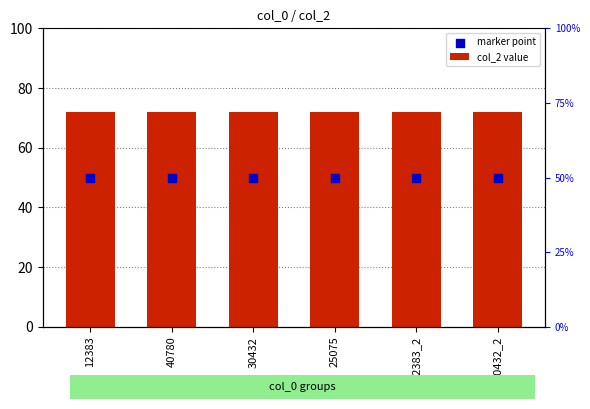

Is the value of col_2 value at 30432 greater than the value of marker point at 12383_2?

Yes